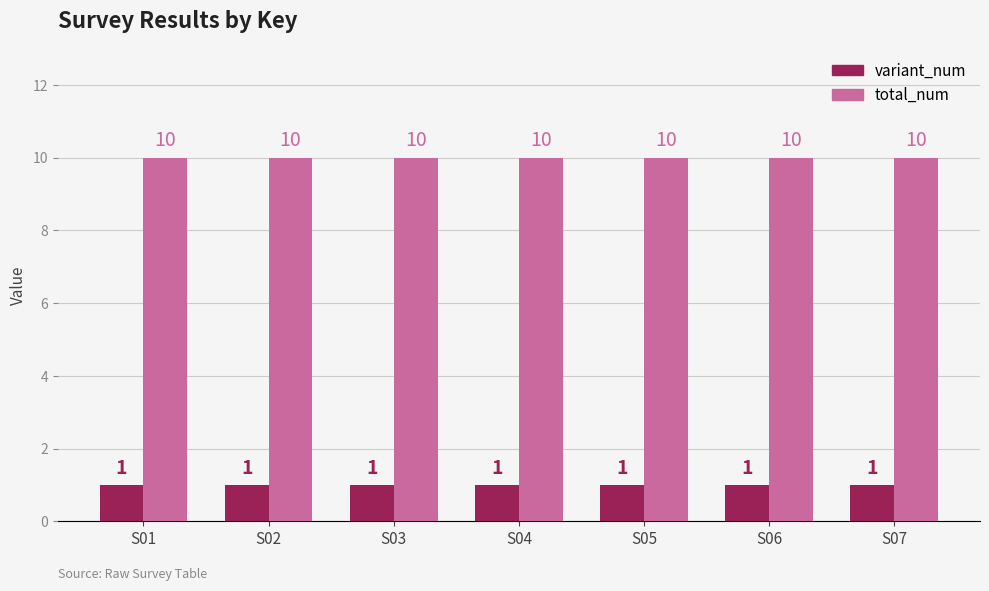

Reading left to right, transcribe all the data shown in this chart.

variant_num: 1	1	1	1	1	1	1
total_num: 10	10	10	10	10	10	10